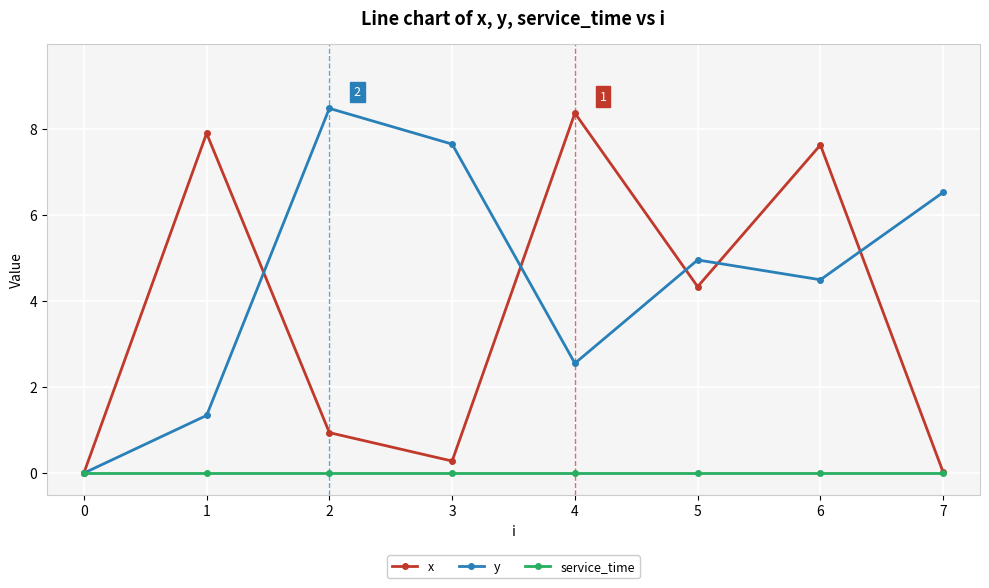

What is the difference between the maximum and minimum values in the x series?

8.4